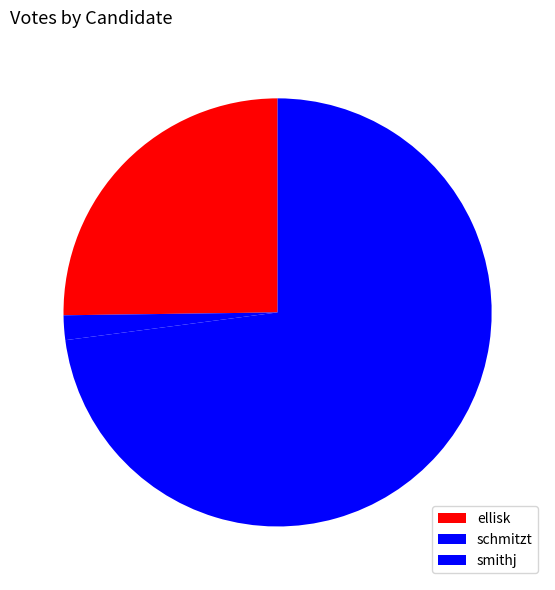

Which category has the smallest portion of the pie?

schmitzt